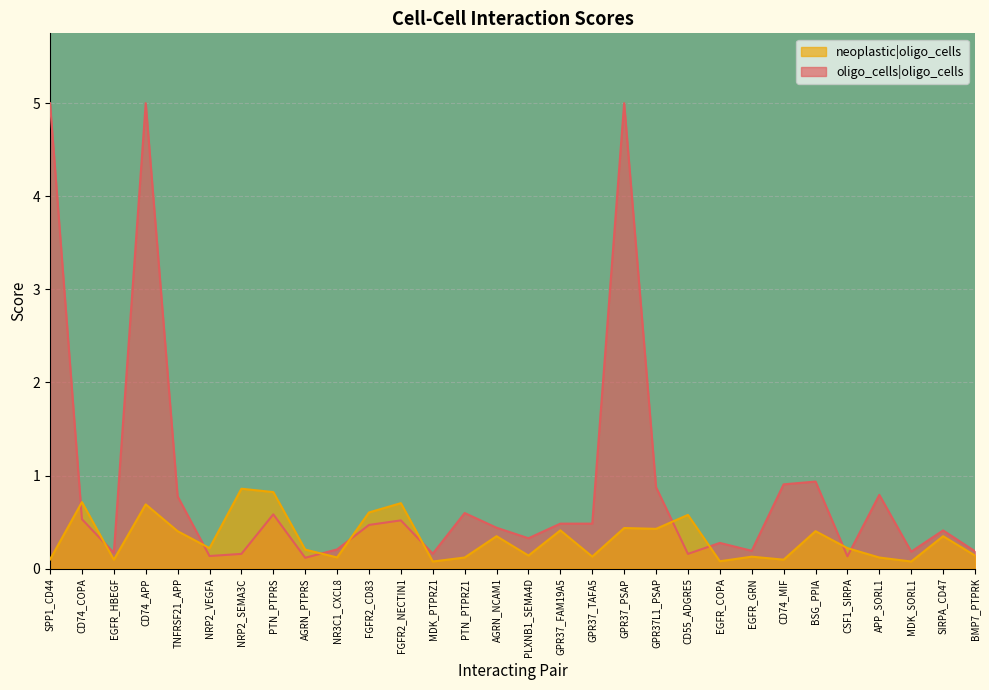

What is the maximum value shown in the chart?

5.0